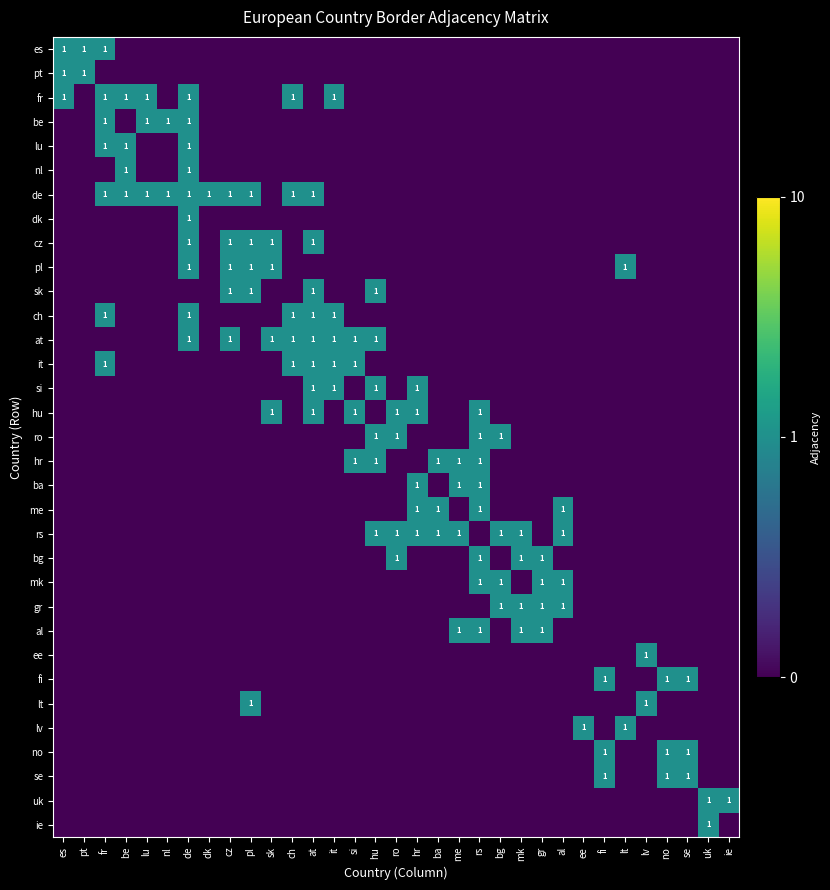

Is it true that pl equals 1.0 at sk?

True